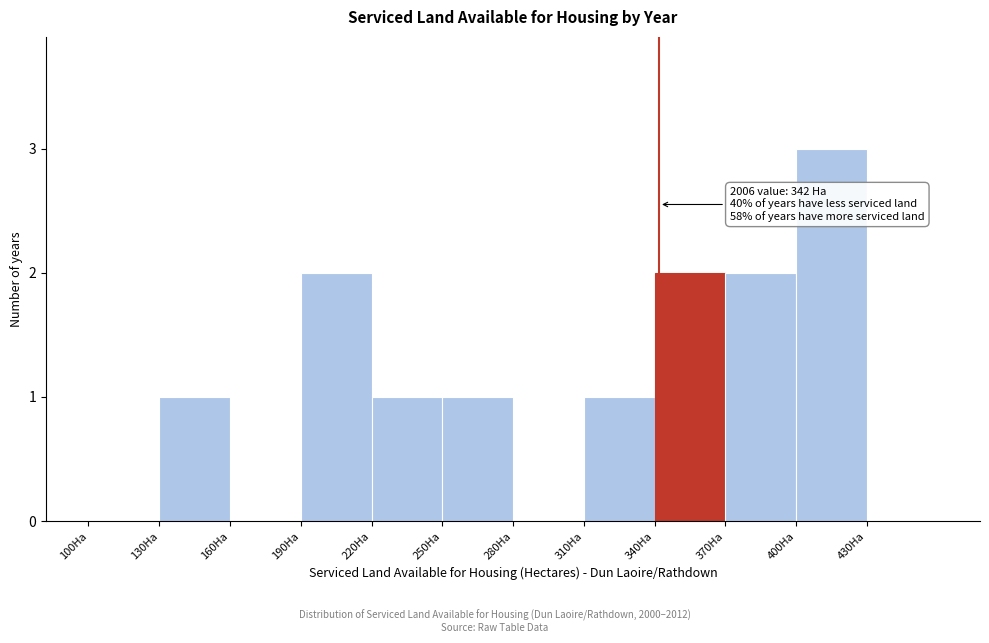

Over which range of the x-axis is the bar tallest?

400 to 430